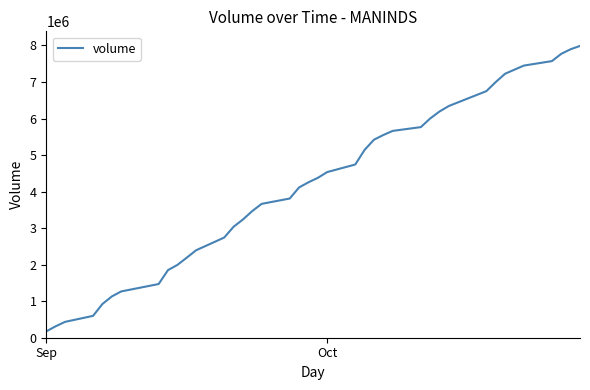

What is the smallest value displayed?

173788